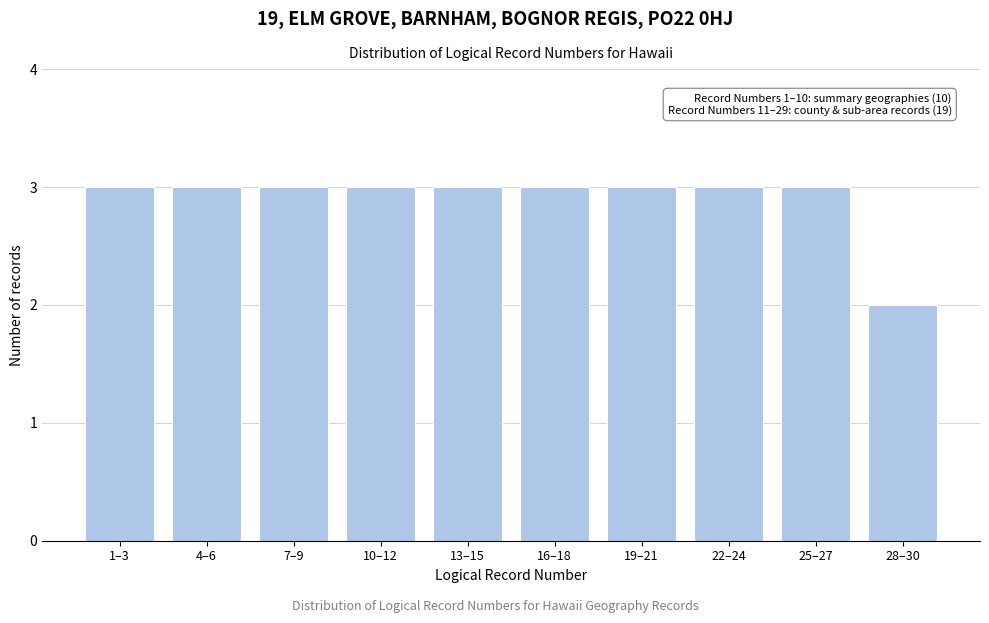

Reading right to left, list all the values displayed in this chart.

28–30=2	25–27=3	22–24=3	19–21=3	16–18=3	13–15=3	10–12=3	7–9=3	4–6=3	1–3=3